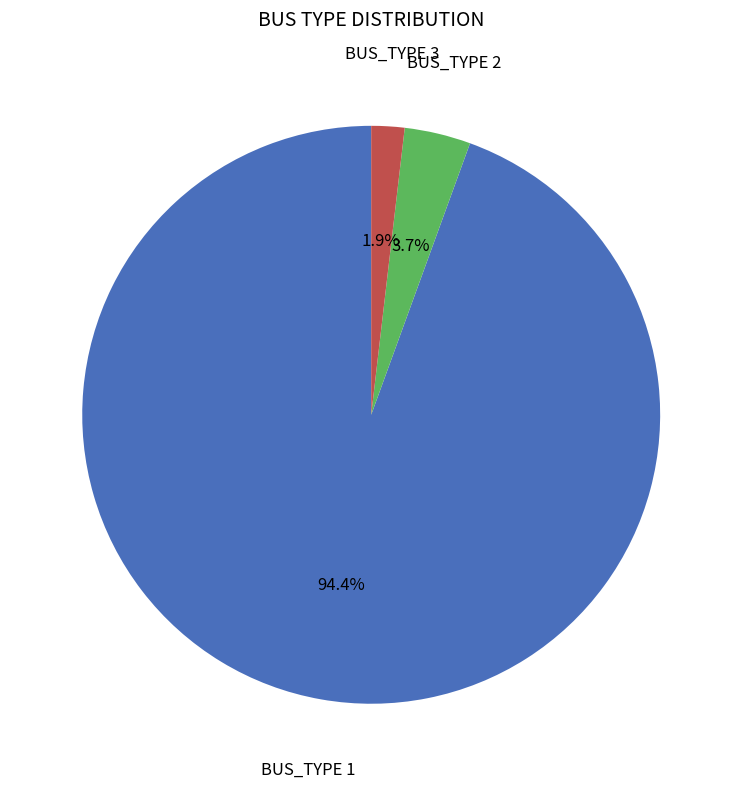

To the nearest percent, what is the average slice percentage?

33%